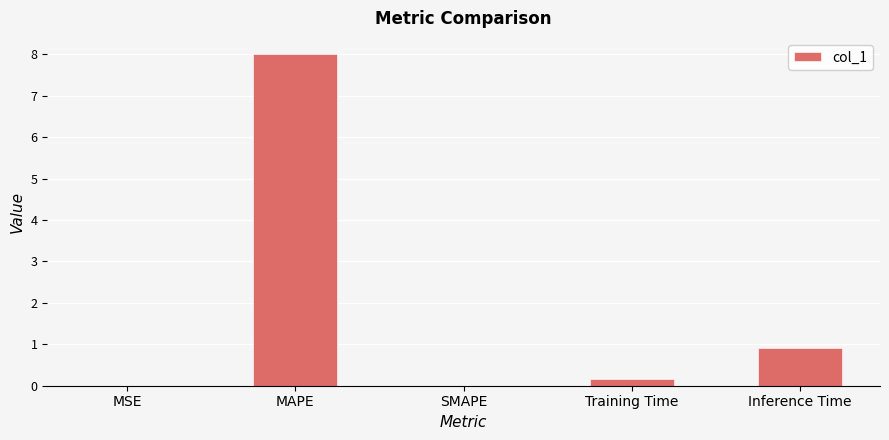

Between MAPE and Training Time, which is larger?

MAPE